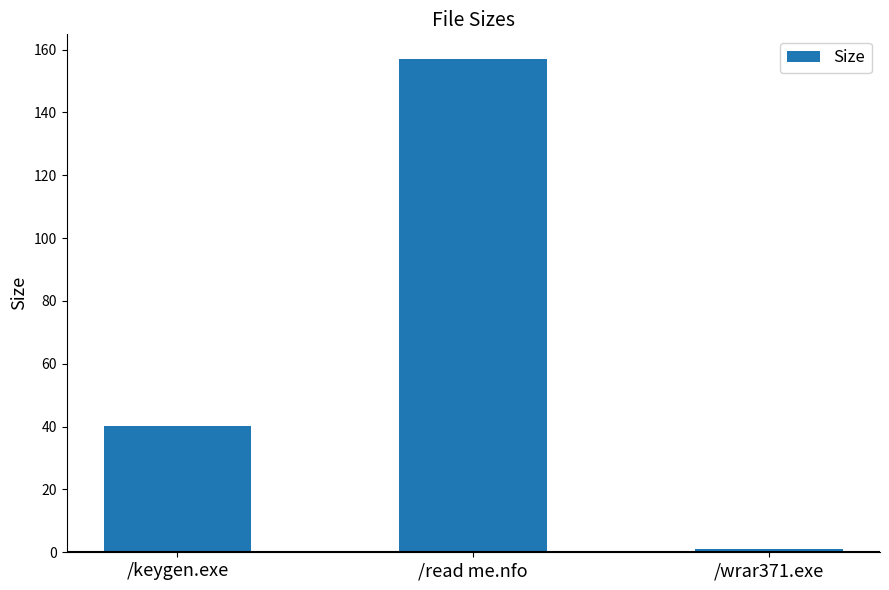

List the labels in order of value, largest first.

/read me.nfo, /keygen.exe, /wrar371.exe